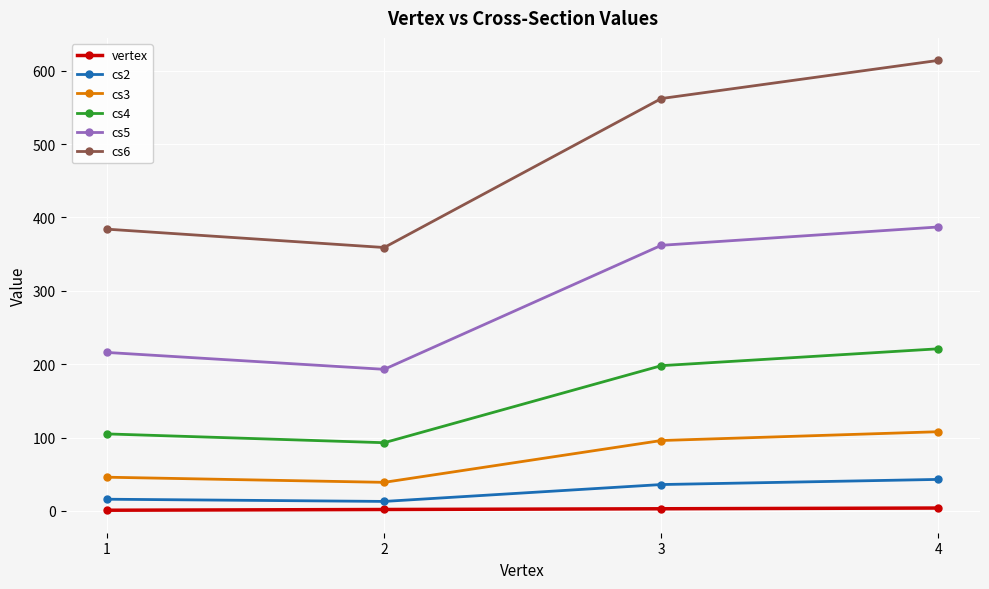

Which series changed the most between 3 and 4?

cs6